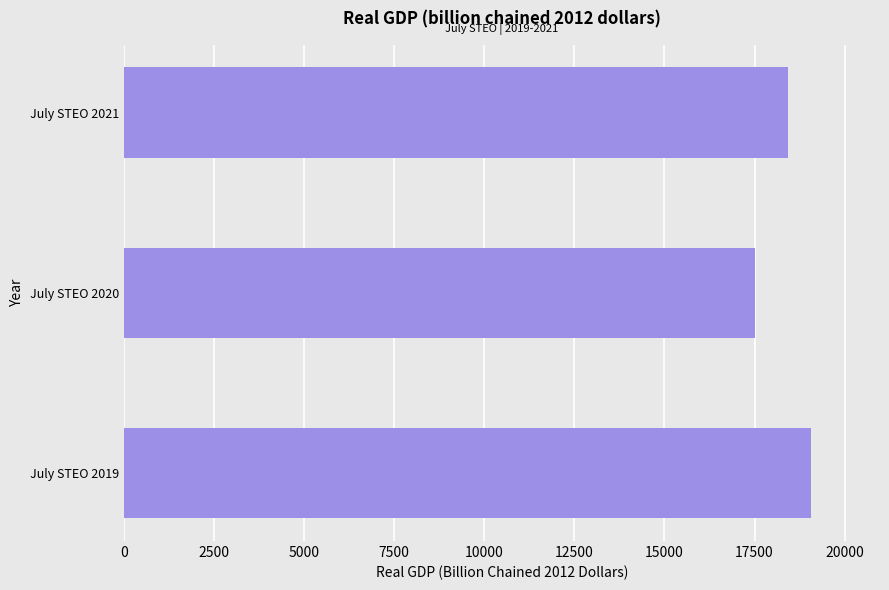

Is it true that the value at July STEO 2020 is 17517?

True